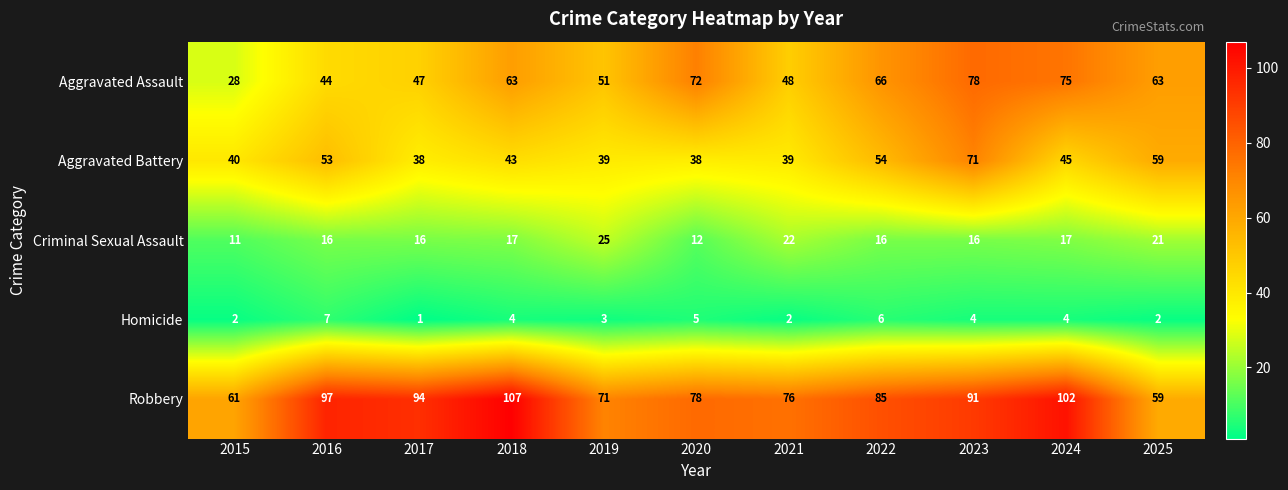

What is the difference between the maximum and second lowest values in the Robbery series?

46